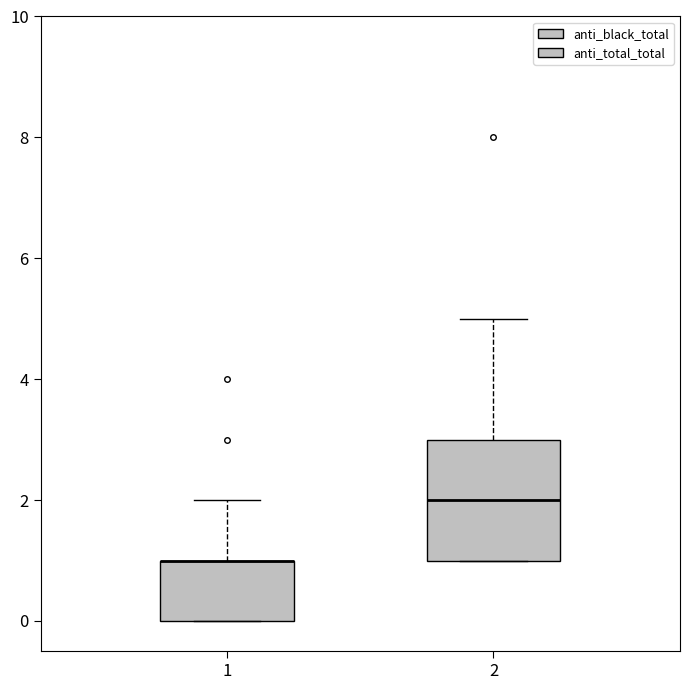

Reading left to right, read every box against the y-axis: the position of its median line, the range the box covers, and the ends of its whiskers. The values are not printed on the chart, so give them approximately, as read against the axis.

1: median 1 (drawn on the box's upper edge), box 0 to 1, whiskers 0 to 2
2: median 2, box 1 to 3, whiskers 1 to 5